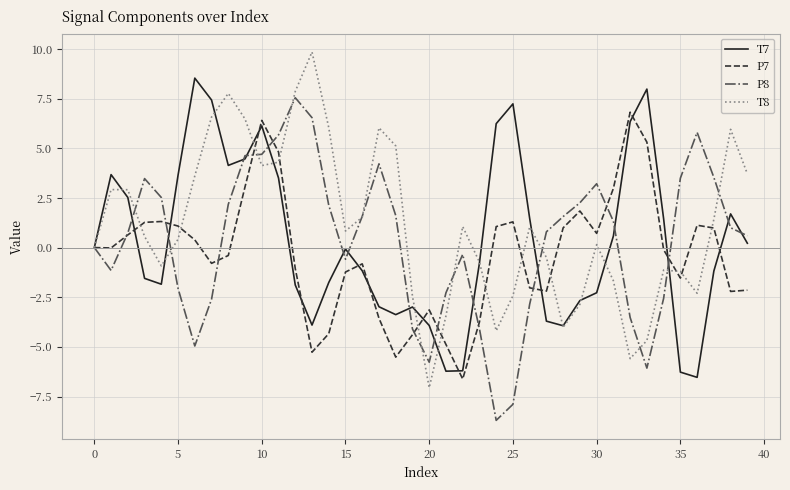

Which series has the largest total across all categories?

T8